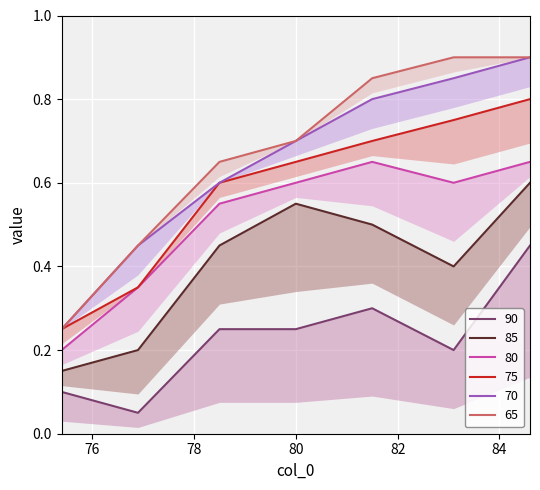

True or false: 75 and 90 cross at least once.

False